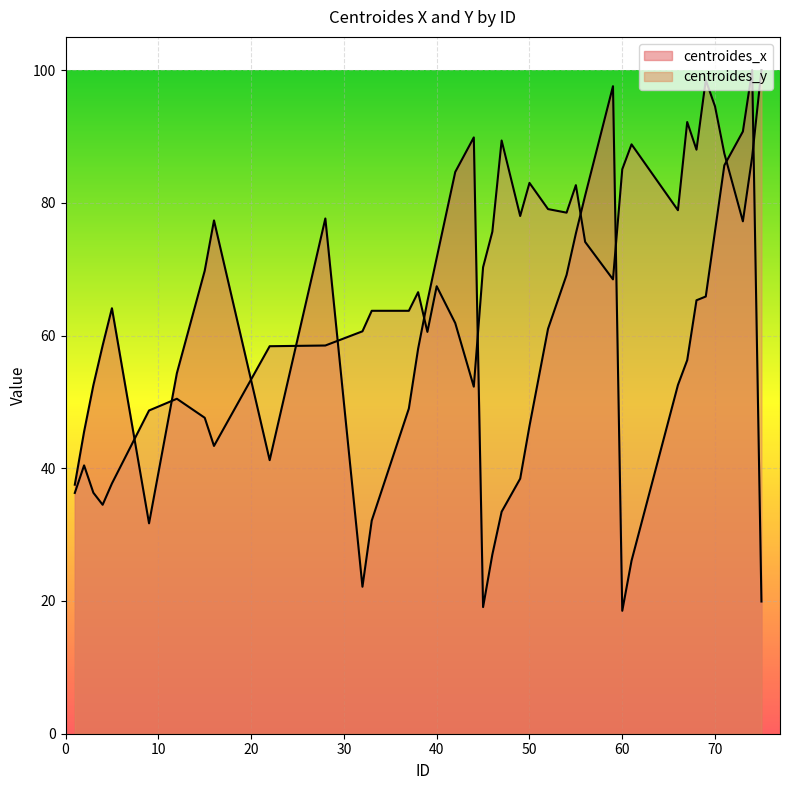

How many data points in centroides_x are less than 58?

19